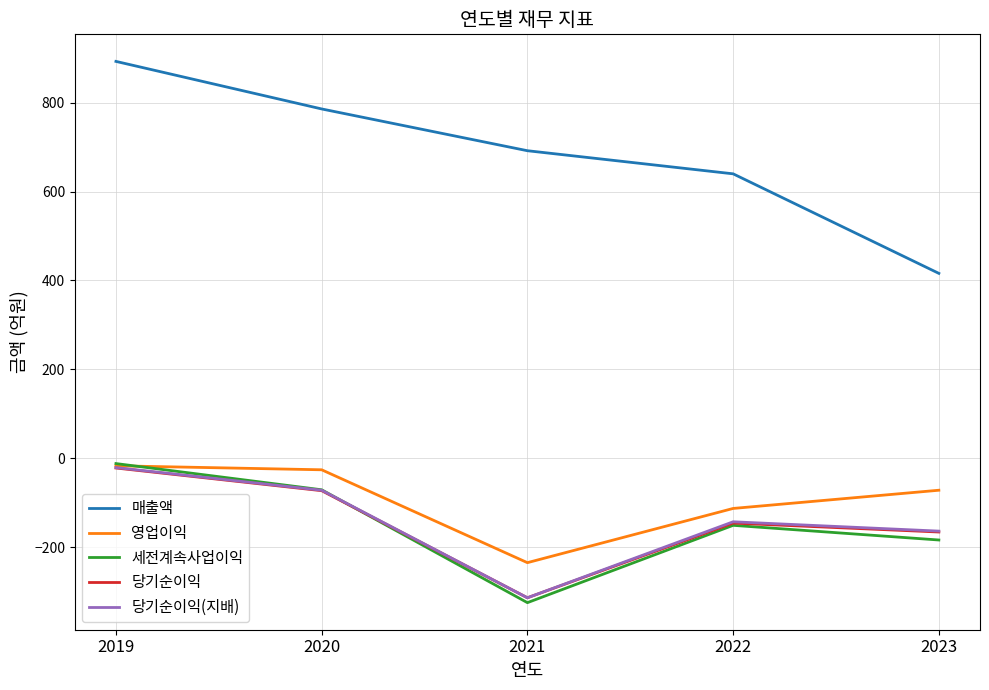

What is the maximum value for 영업이익?

-17